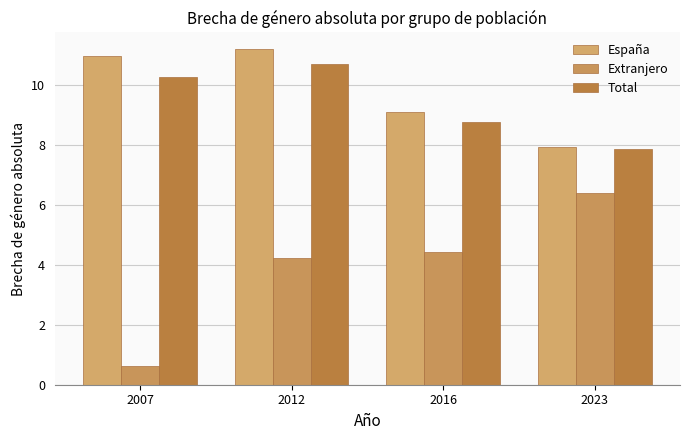

Reading left to right, list all the values displayed in this chart.

España: 2007=11.0	2012=11.2	2016=9.1	2023=7.9
Extranjero: 2007=0.6	2012=4.2	2016=4.4	2023=6.4
Total: 2007=10.3	2012=10.7	2016=8.8	2023=7.9